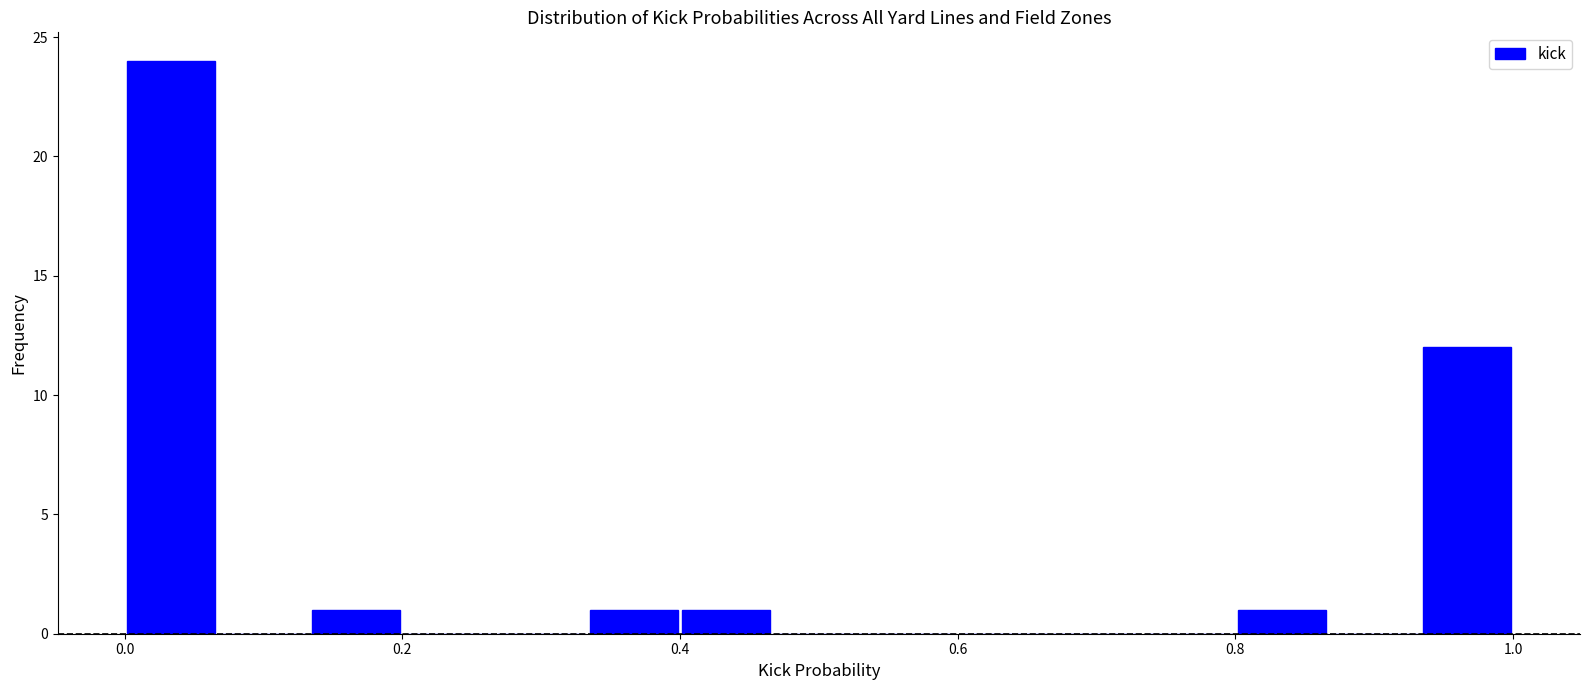

Around what value on the x-axis is the tallest bar? Give the approximate position of its centre, as read against the axis.

0.04